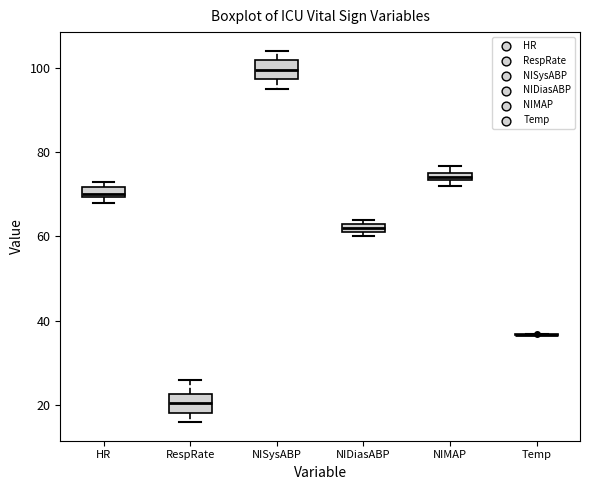

Where is the upper edge of the box for NISysABP on the y-axis? The values are not printed on the chart, so give them approximately, as read against the axis.

102